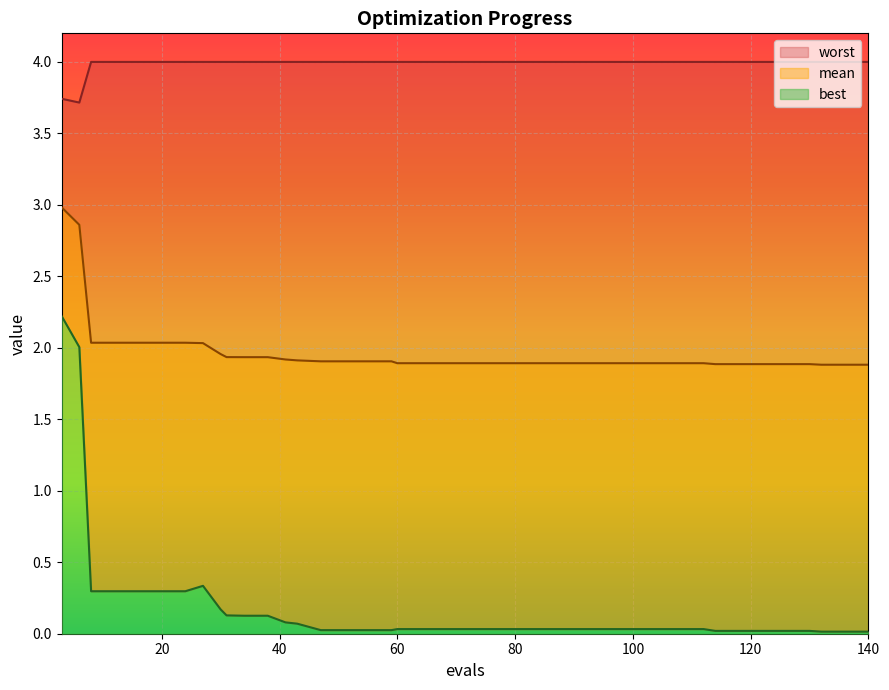

What are all the series names shown in the legend?

mean, best, worst